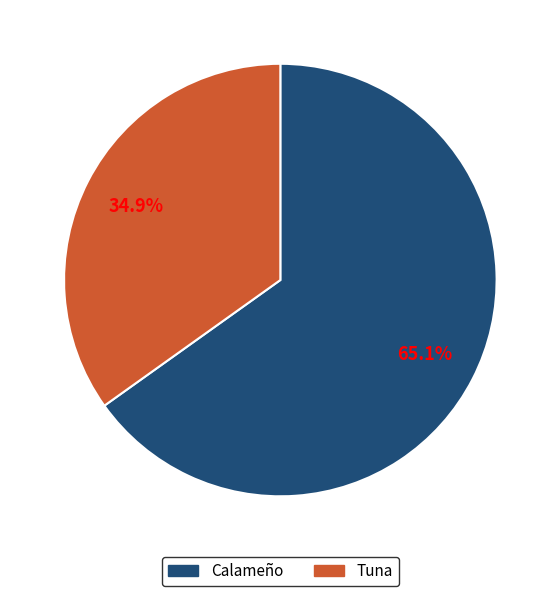

Is there any slice that represents more than half of the pie?

Yes